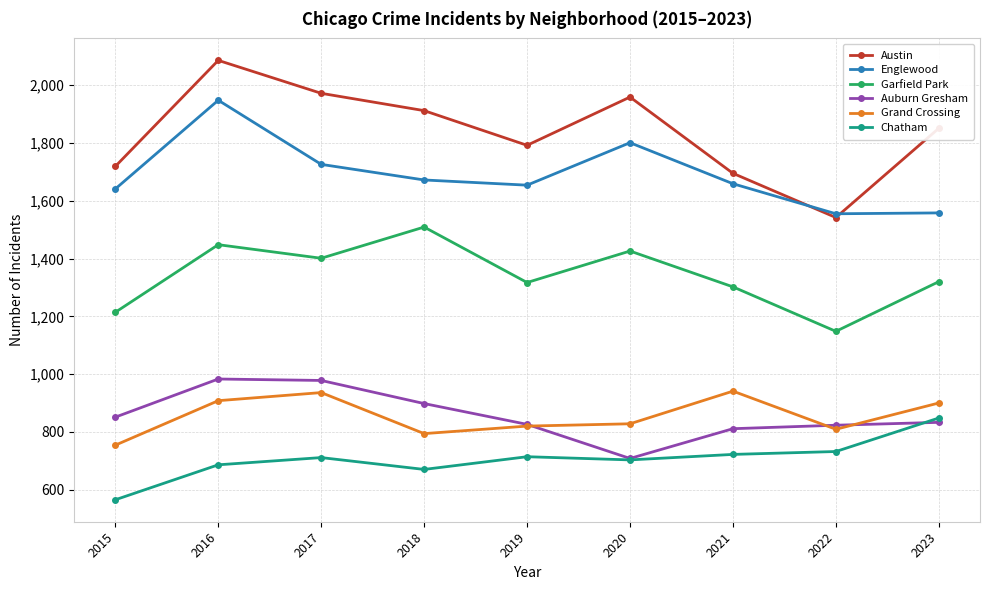

What is the difference between the maximum and second lowest values in the Austin series?

391